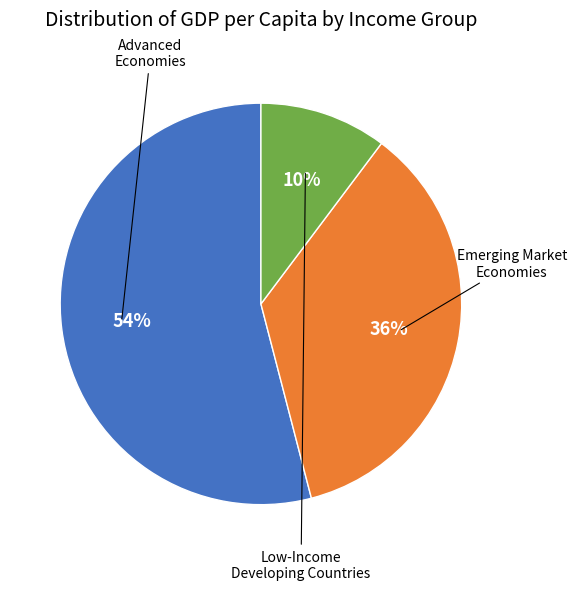

Is there a majority slice in this chart?

Yes